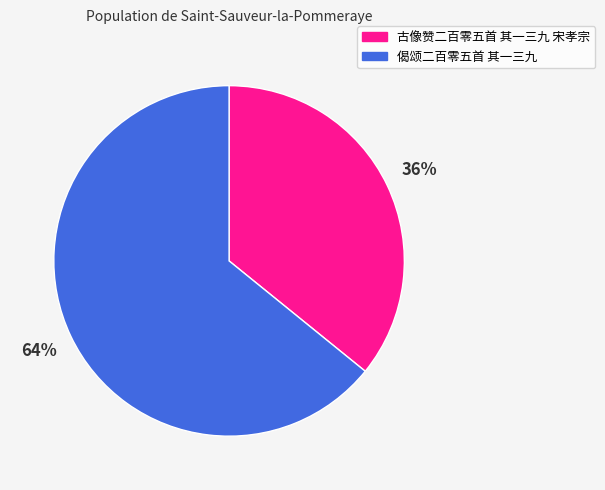

Which slice is the smallest?

古像赞二百零五首 其一三九 宋孝宗